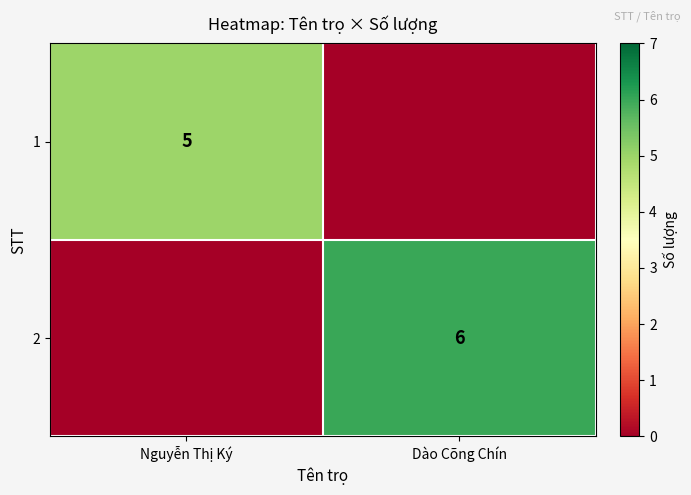

Which category has the lowest value across all series?

Dào Cõng Chín